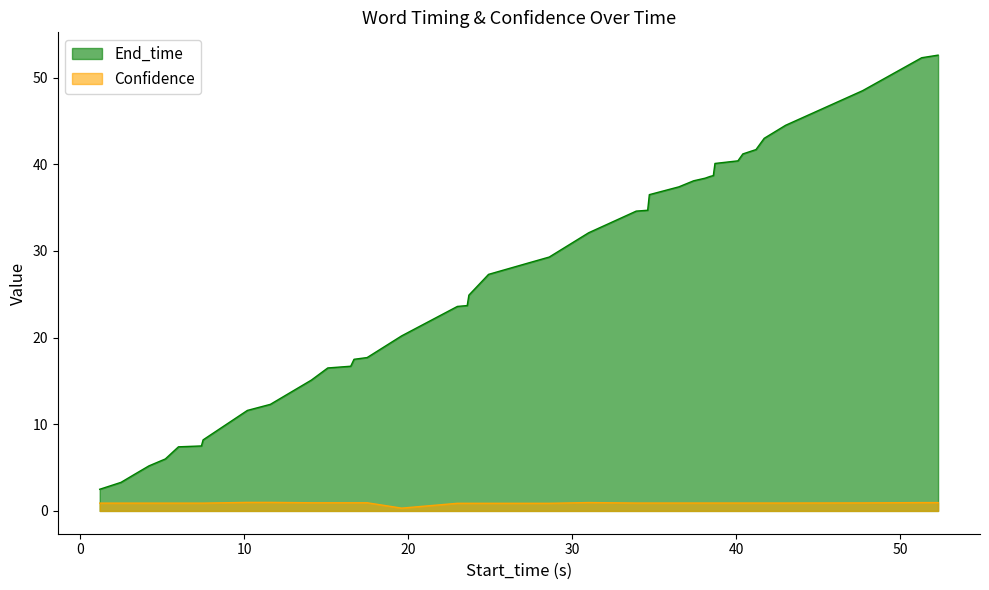

At which category is the sum across all series the highest?

52.3